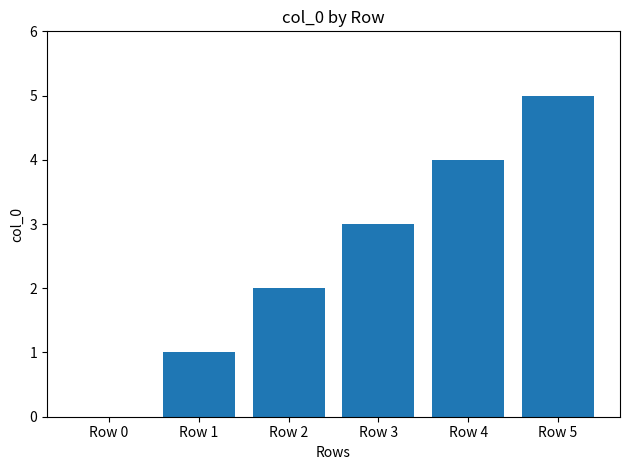

Which label corresponds to the largest value in the chart?

Row 5